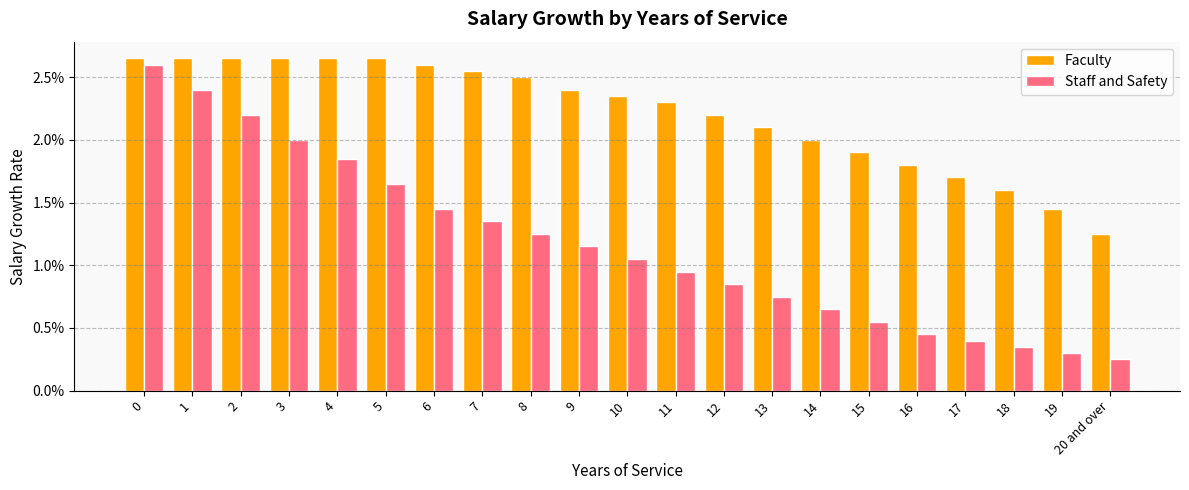

What are all the series names shown in the legend?

Faculty, Staff and Safety